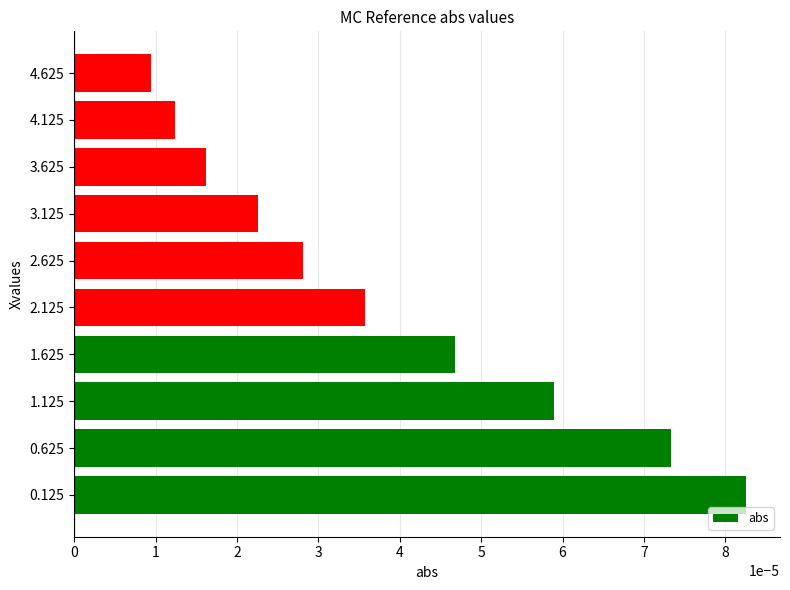

List the labels in order of value, smallest first.

4.625, 4.125, 3.625, 3.125, 2.625, 2.125, 1.625, 1.125, 0.625, 0.125